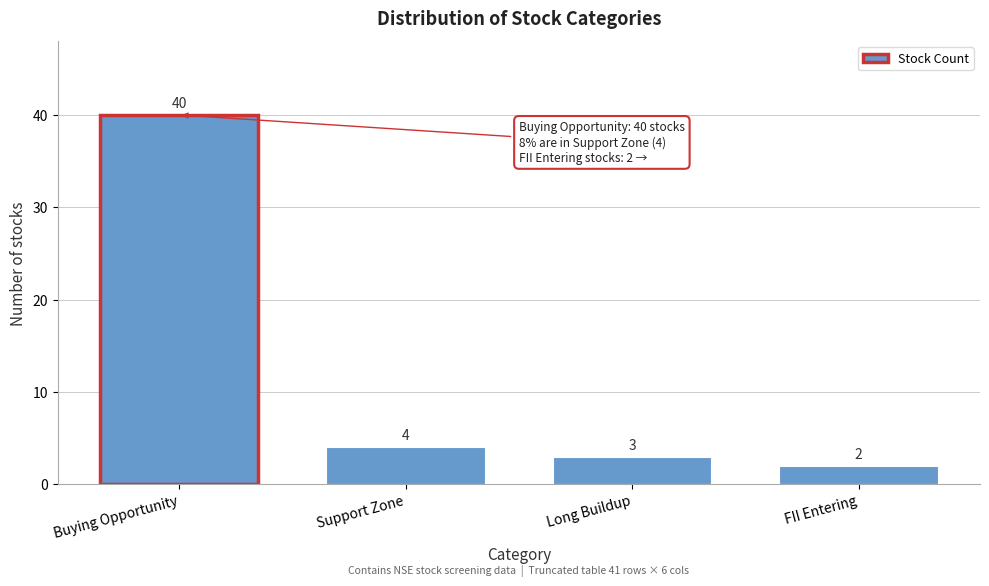

Reading left to right, what are all the values shown in this chart?

Buying Opportunity=40	Support Zone=4	Long Buildup=3	FII Entering=2